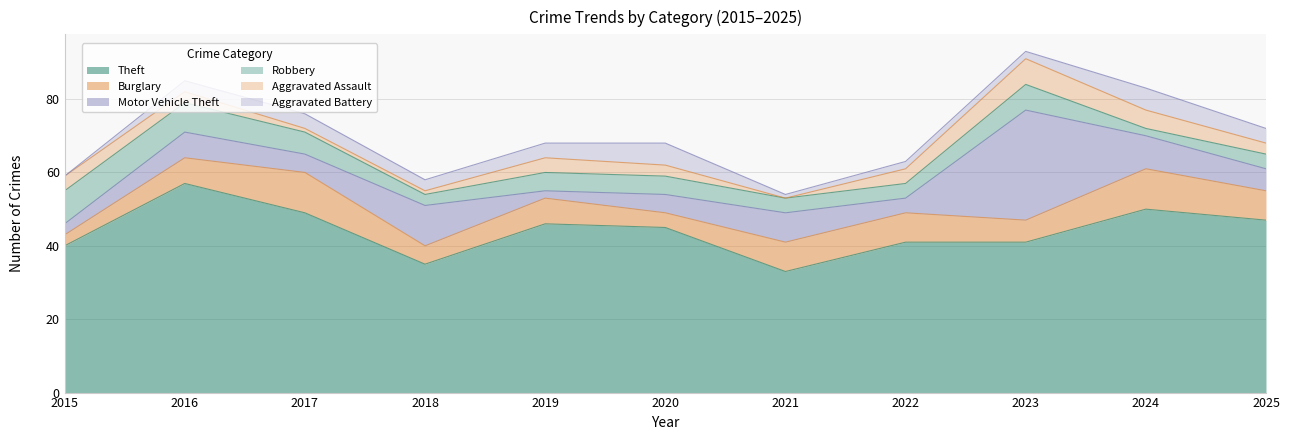

How many lines are shown in the chart?

6